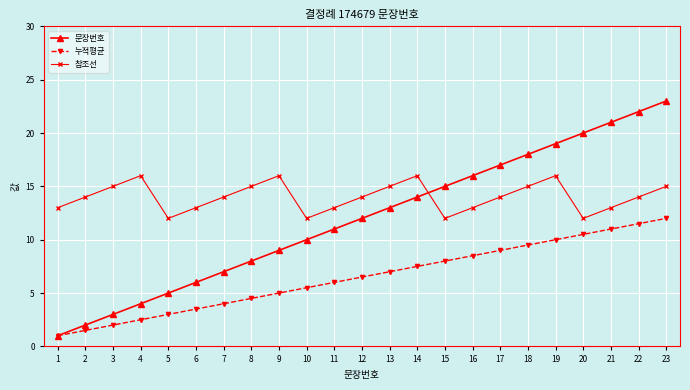

What is the difference between the highest and lowest values at 18?

8.5